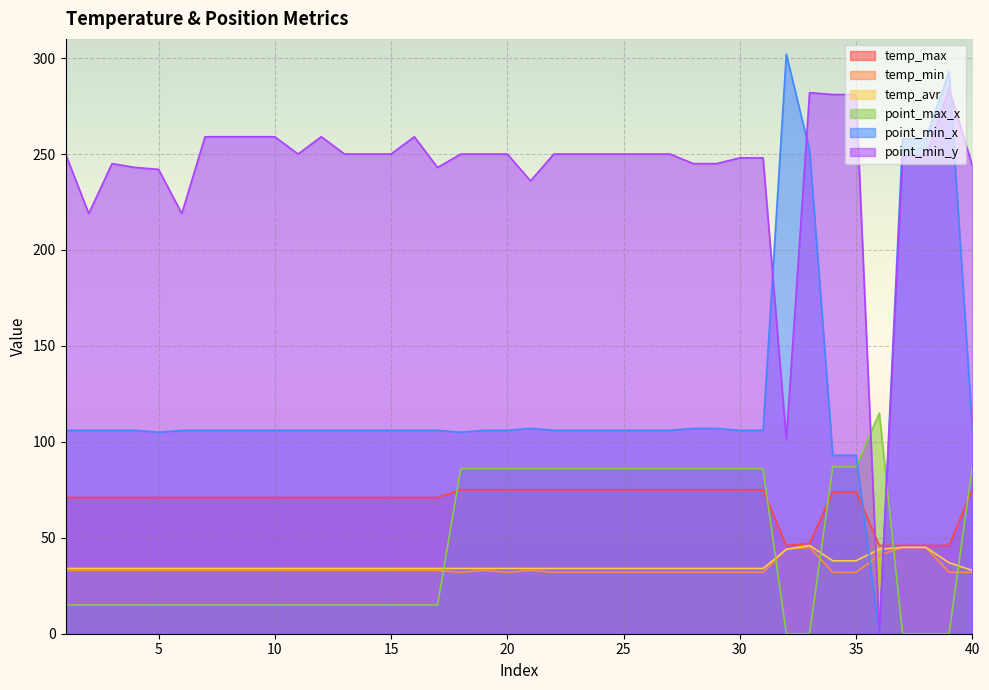

At which category does the chart reach its minimum across all series?

32